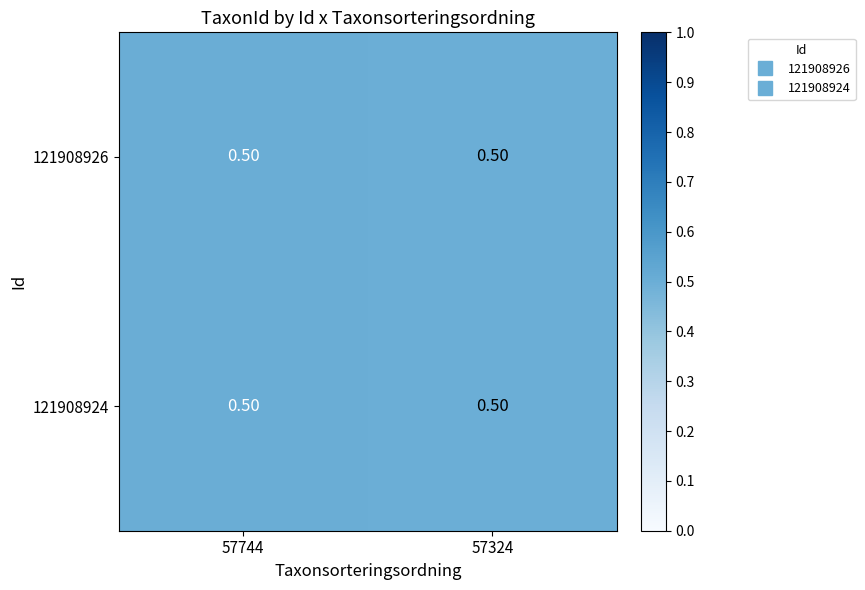

What is the sum of all 121908926 values?

1.0